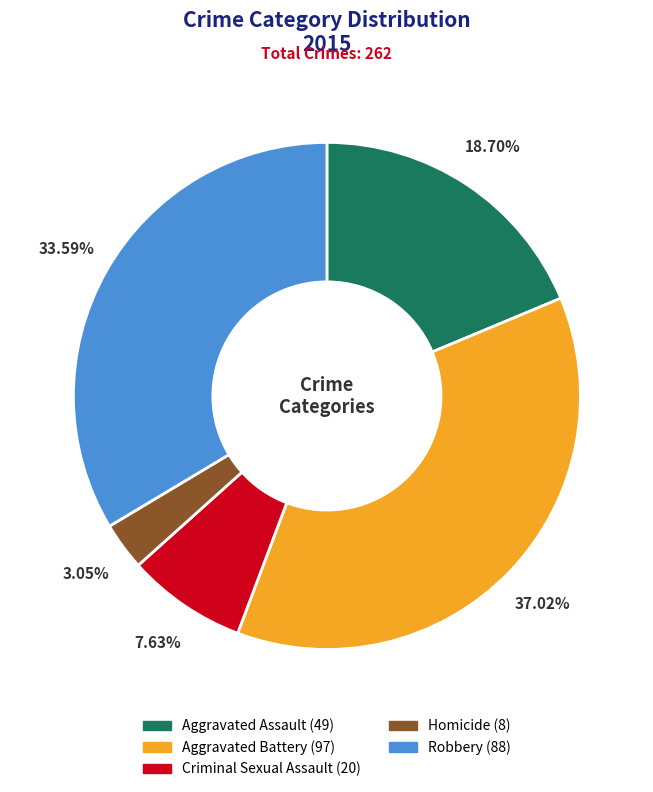

Between Aggravated Assault and Homicide, which is larger?

Aggravated Assault